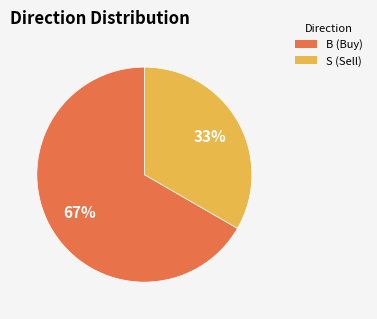

Combined, do B and S account for over 50%?

Yes